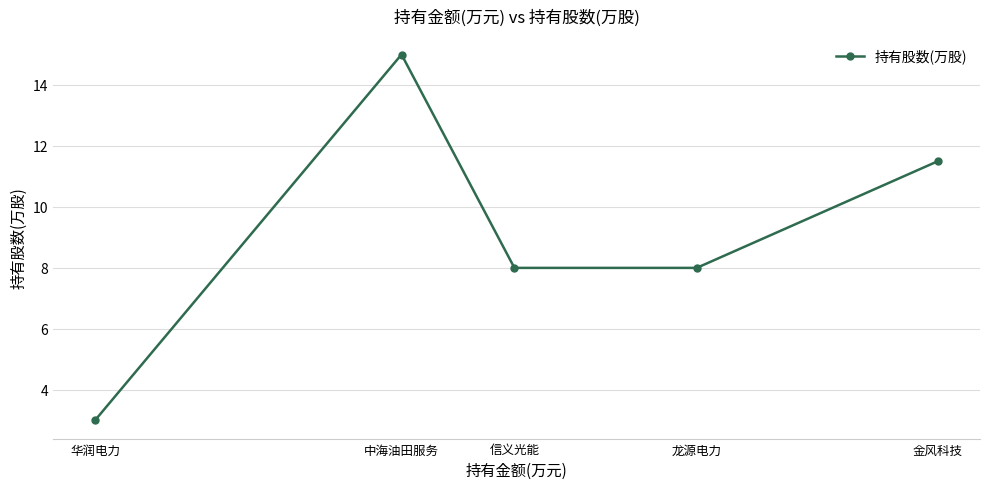

Does the chart have visible grid lines?

Yes